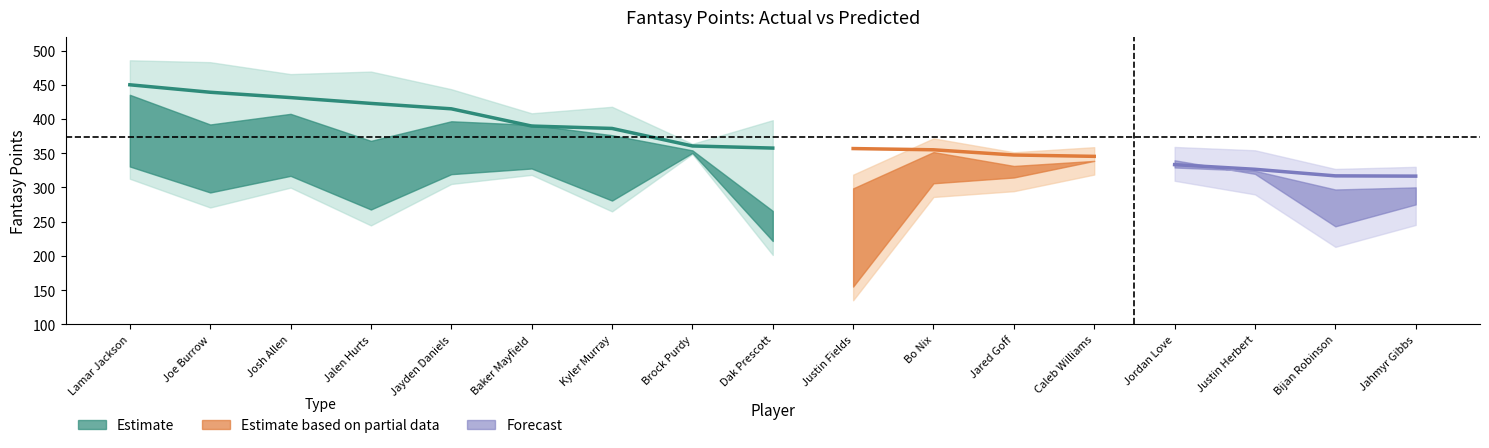

At how many categories does at least one series exceed 443?

1